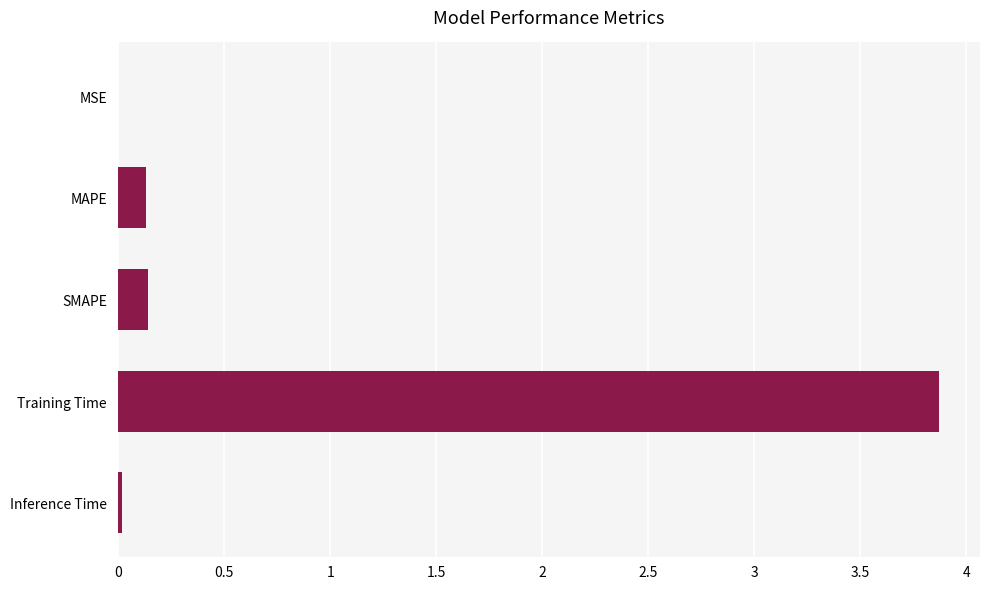

Between SMAPE and MSE, which is larger?

SMAPE